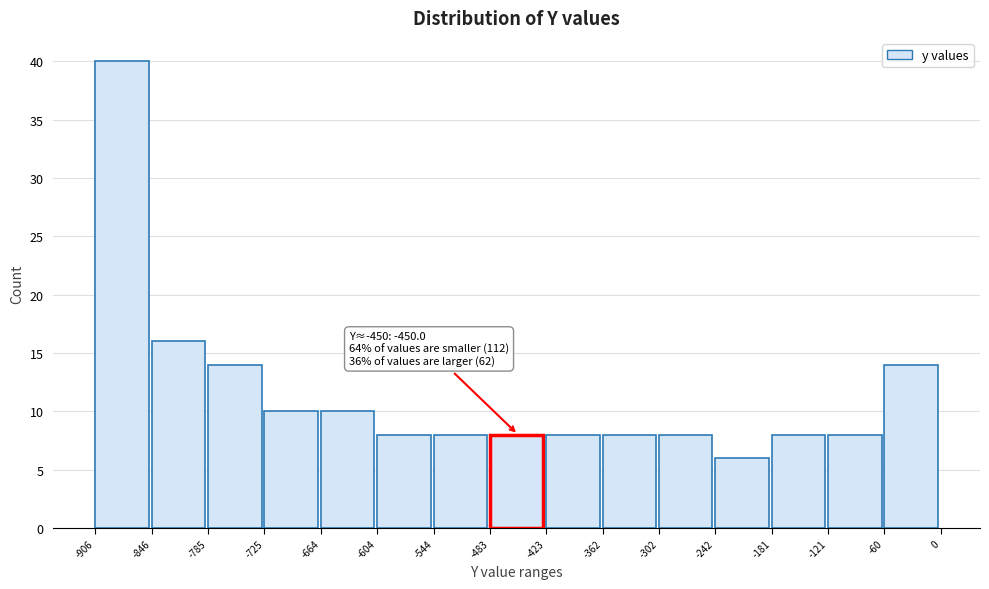

Which range on the x-axis has the tallest bar?

-906 to -846